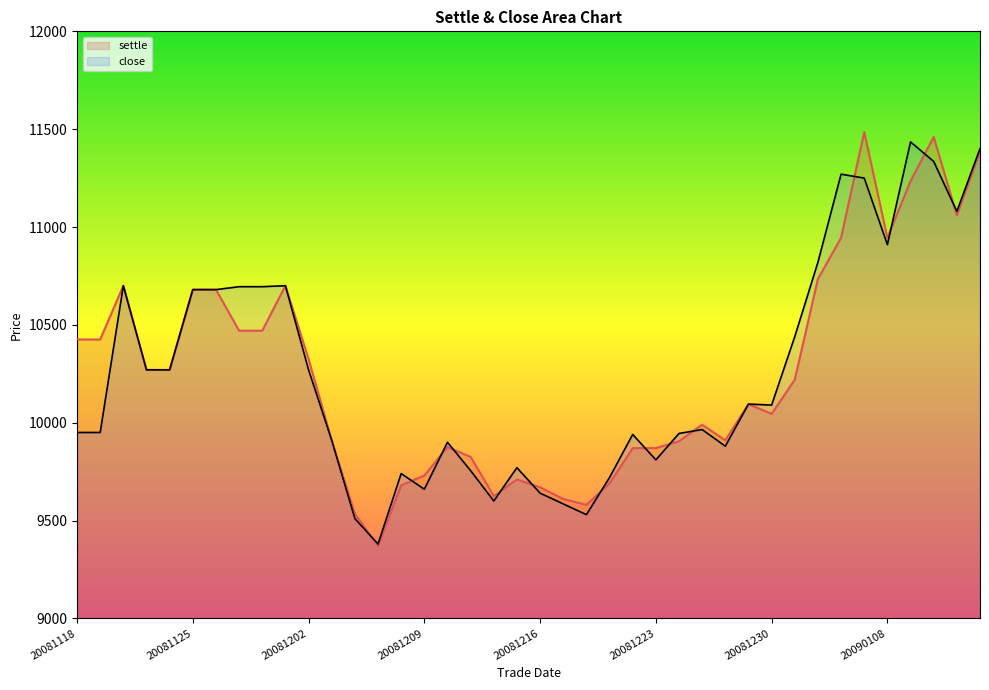

Which series changed the most between 20081211 and 20081223?

close